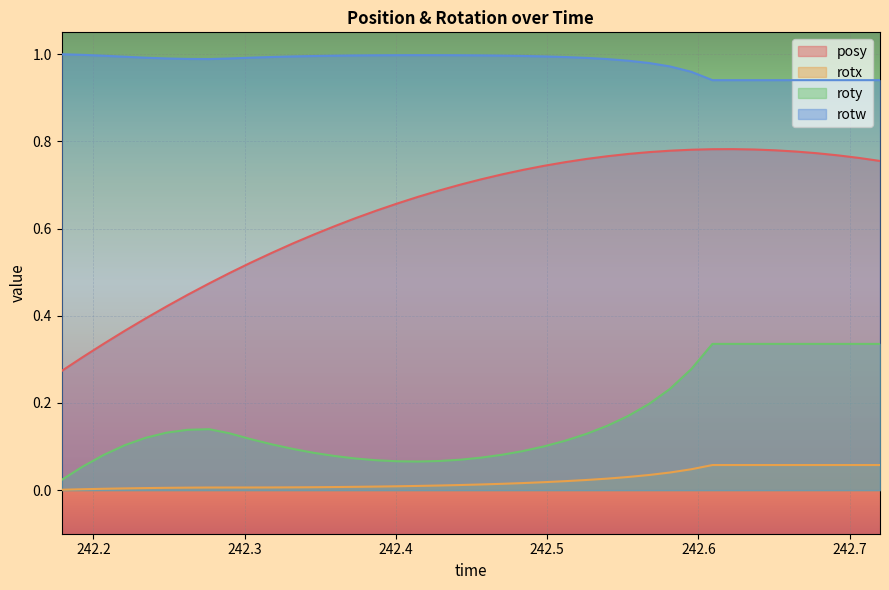

Reading right to left, extract all data points from this chart.

posy: 0.8	0.8	0.8	0.8	0.8	0.8	0.8	0.8	0.8	0.8	0.8	0.8	0.8	0.8	0.8	0.8	0.7	0.7	0.7	0.7	0.7	0.7	0.7	0.7	0.6	0.6	0.6	0.6	0.6	0.5	0.5	0.5	0.5	0.4	0.4	0.4	0.4	0.3	0.3	0.3
rotx: 0.1	0.1	0.1	0.1	0.1	0.1	0.1	0.1	0.1	0.0	0.0	0.0	0.0	0.0	0.0	0.0	0.0	0.0	0.0	0.0	0.0	0.0	0.0	0.0	0.0	0.0	0.0	0.0	0.0	0.0	0.0	0.0	0.0	0.0	0.0	0.0	0.0	0.0	0.0	0.0
roty: 0.3	0.3	0.3	0.3	0.3	0.3	0.3	0.3	0.3	0.3	0.2	0.2	0.2	0.1	0.1	0.1	0.1	0.1	0.1	0.1	0.1	0.1	0.1	0.1	0.1	0.1	0.1	0.1	0.1	0.1	0.1	0.1	0.1	0.1	0.1	0.1	0.1	0.1	0.1	0.0
rotw: 0.9	0.9	0.9	0.9	0.9	0.9	0.9	0.9	0.9	1.0	1.0	1.0	1.0	1.0	1.0	1.0	1.0	1.0	1.0	1.0	1.0	1.0	1.0	1.0	1.0	1.0	1.0	1.0	1.0	1.0	1.0	1.0	1.0	1.0	1.0	1.0	1.0	1.0	1.0	1.0